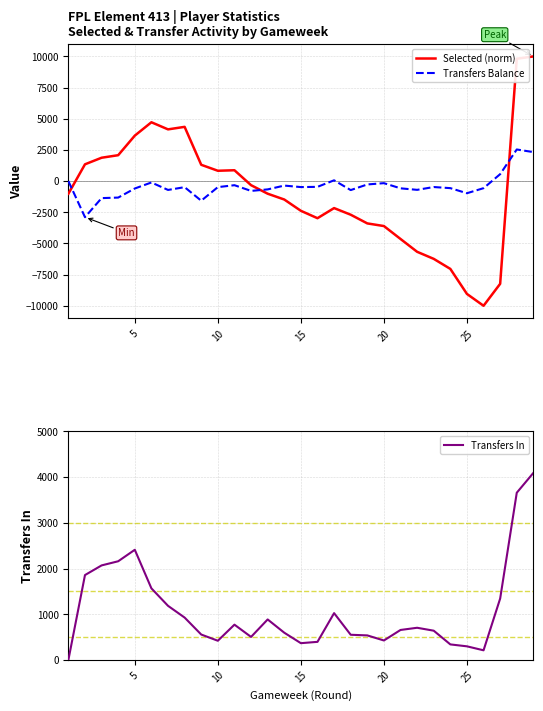

How many lines are shown in the chart?

3